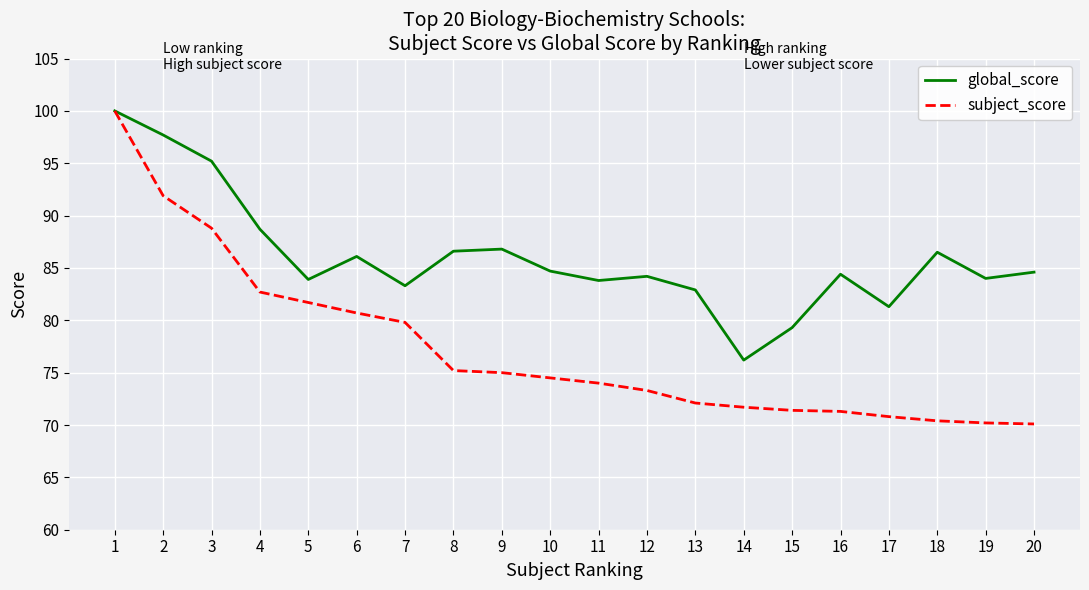

What is the difference between the subject_score values at 12 and 15?

1.9